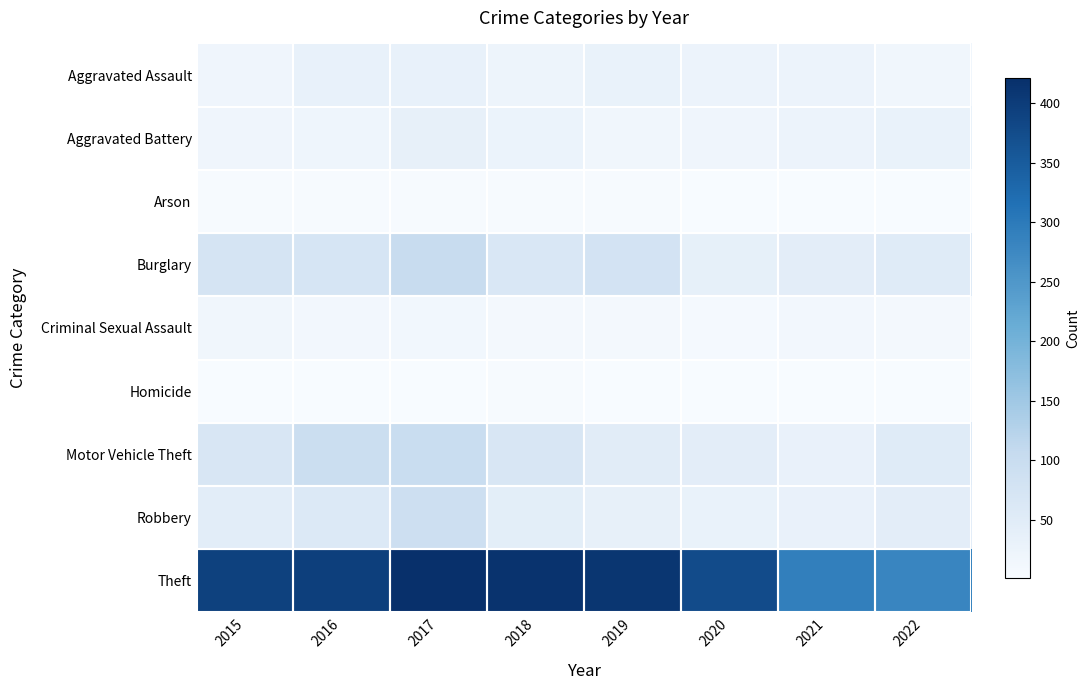

Rank the series by their maximum value, from highest to lowest.

Theft, Burglary, Motor Vehicle Theft, Robbery, Aggravated Battery, Aggravated Assault, Criminal Sexual Assault, Arson, Homicide